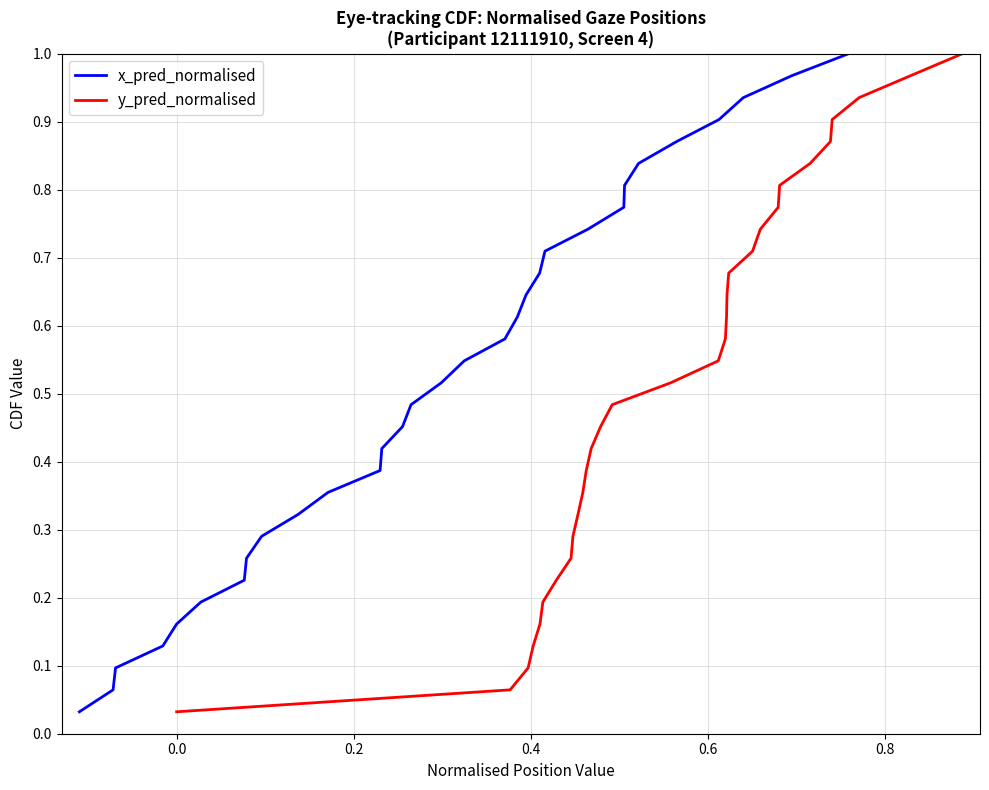

Is the value of y_pred_normalised at 19 greater than the value of x_pred_normalised at 22?

No